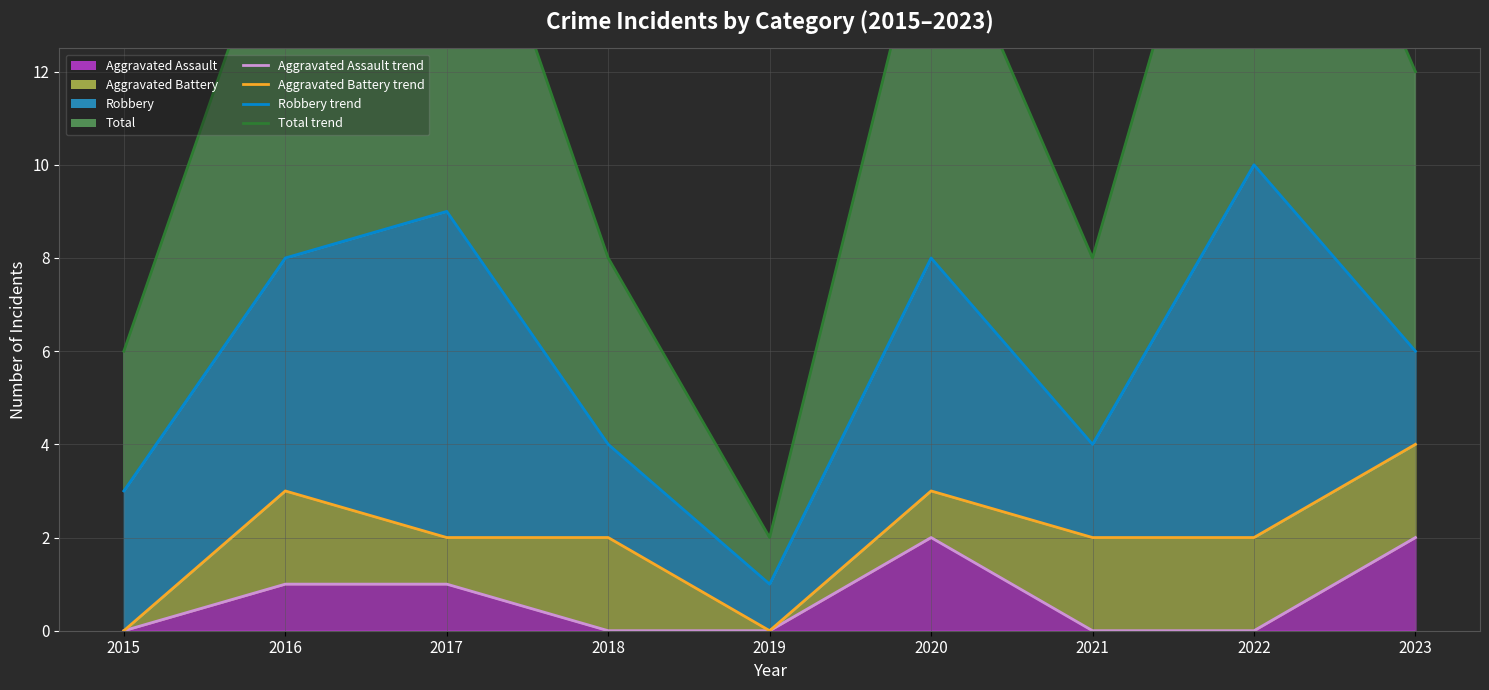

Rank the categories by Total (line) value from highest to lowest.

2022, 2017, 2016, 2020, 2023, 2018, 2021, 2015, 2019